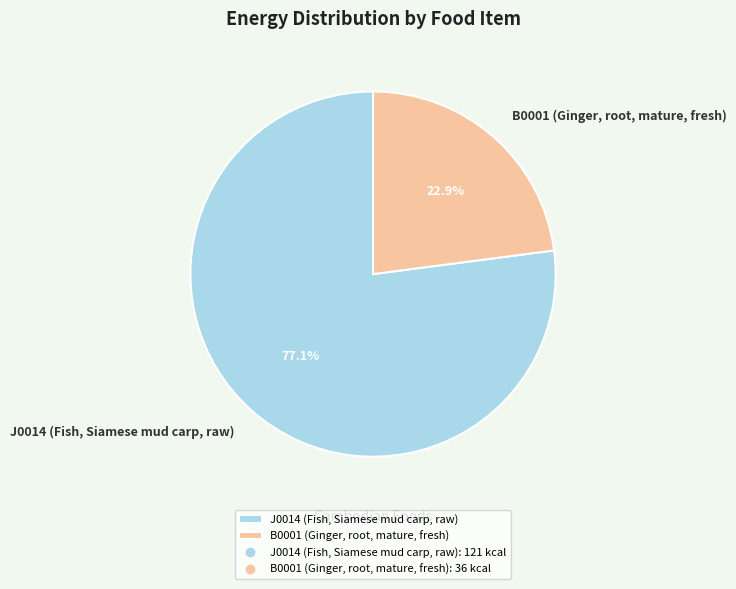

Does J0014 (Fish, Siamese mud carp, raw) represent more than half of the total?

Yes